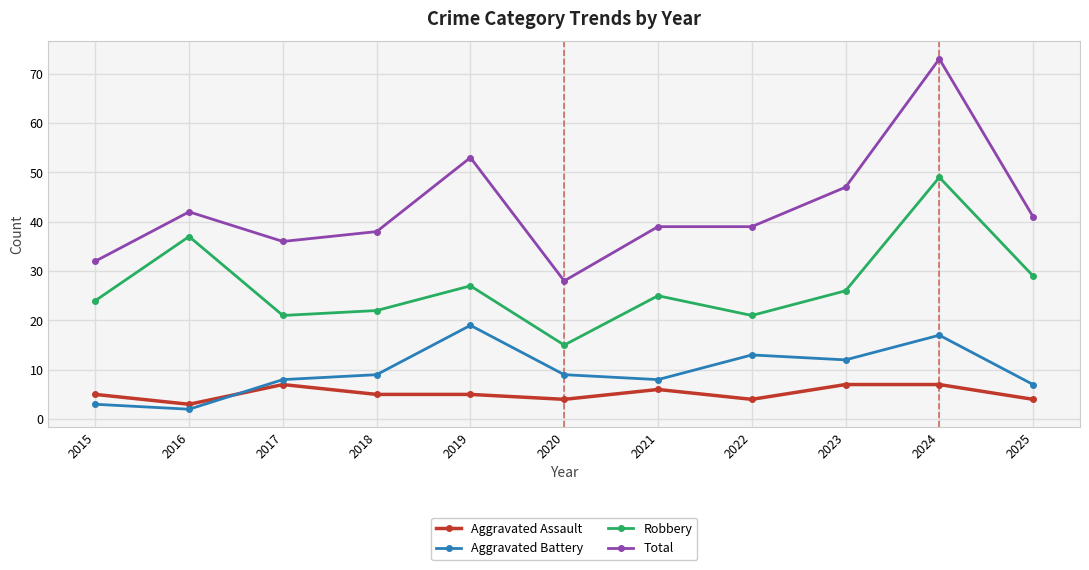

True or false: Robbery and Aggravated Assault cross at least once.

False